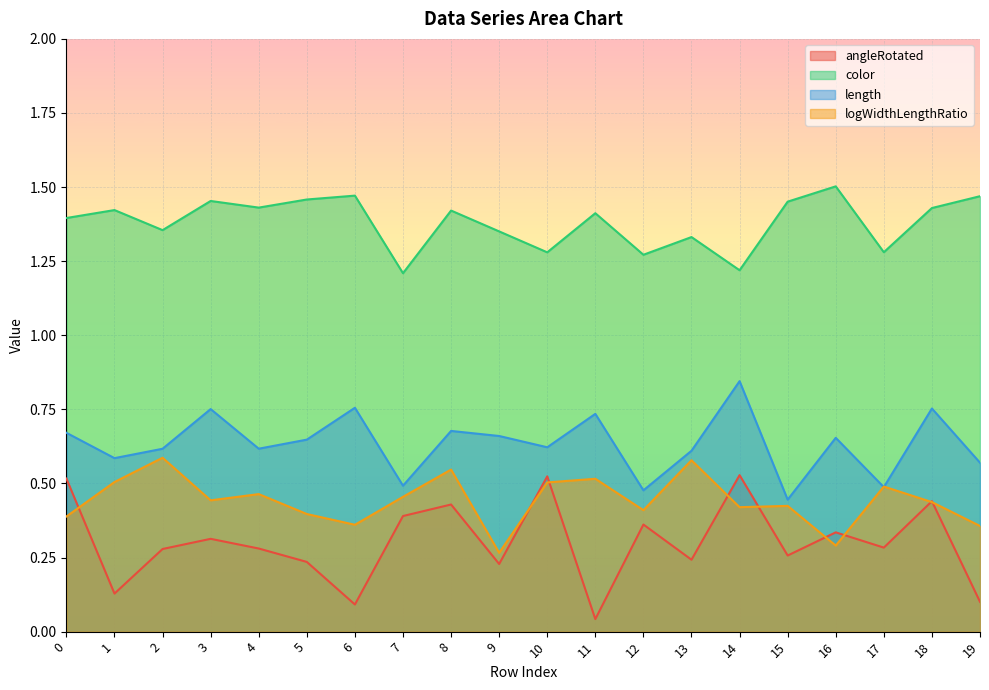

What value does the angleRotated series have at 18?

0.4